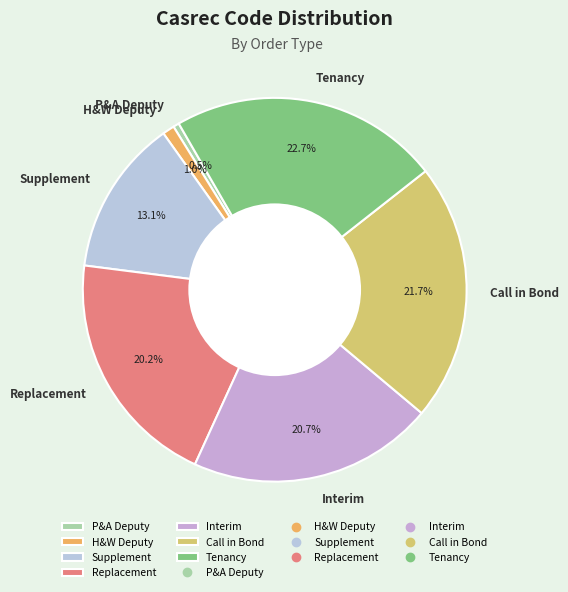

To the nearest percent, what is the difference between the largest and smallest slice percentages?

22%